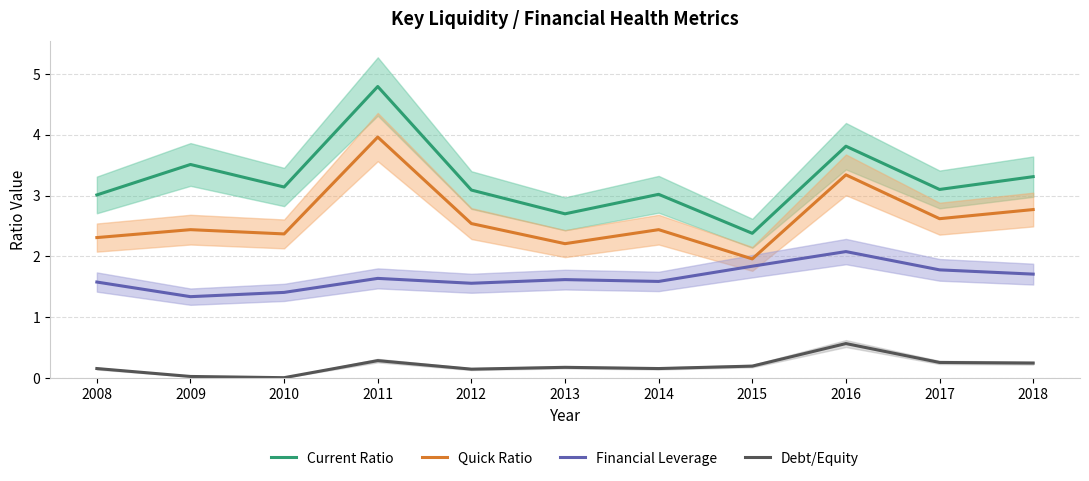

What is the average value of the Quick Ratio series?

2.6